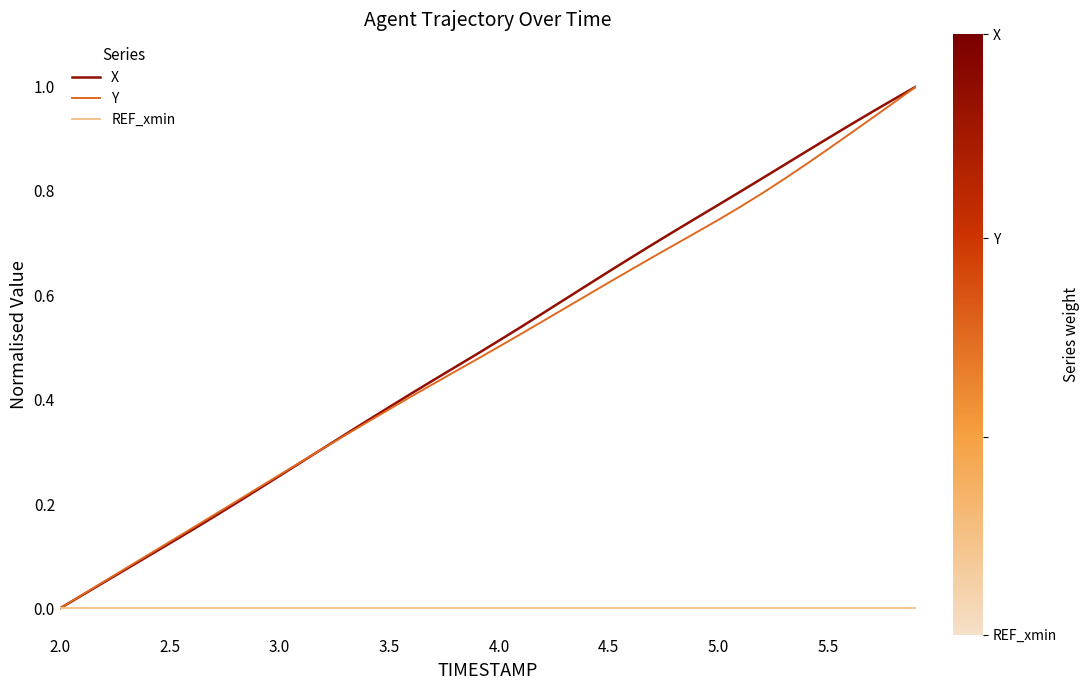

How many series are shown in this chart?

3